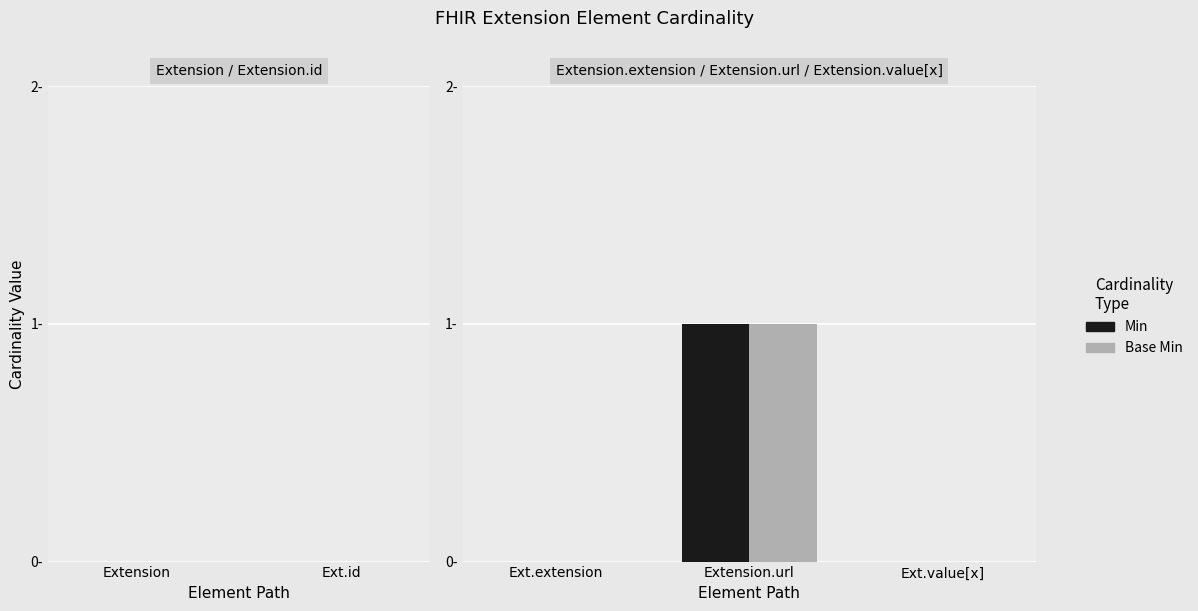

Are the bars horizontal?

No